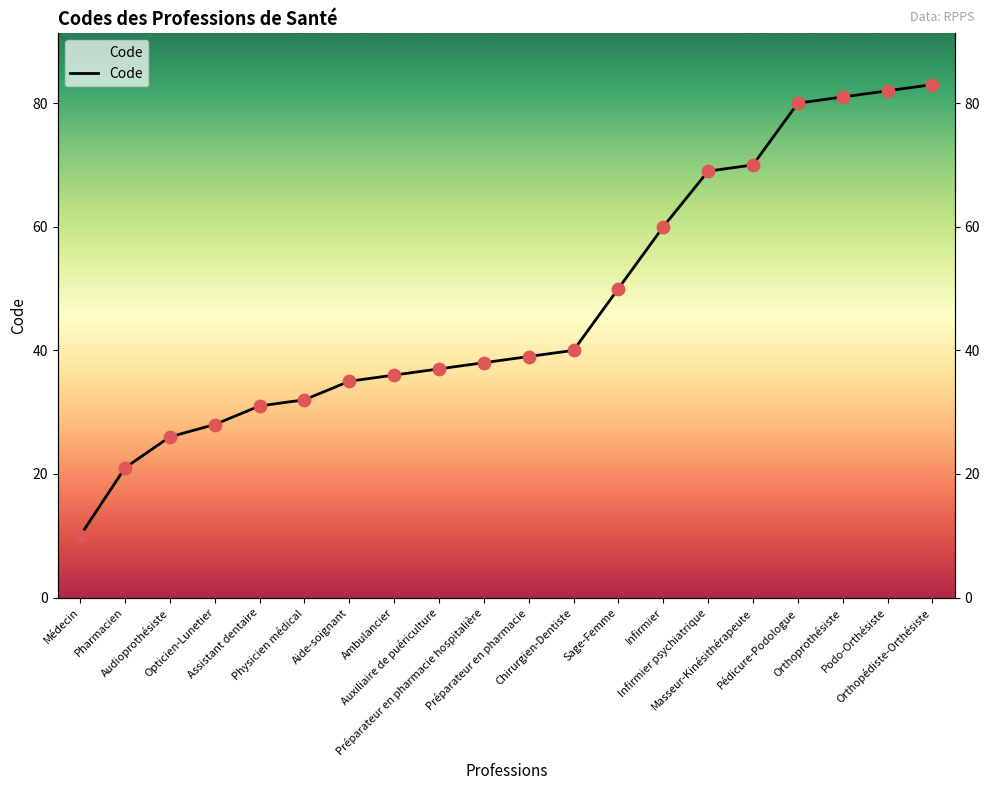

Approximately how many times larger is the value at Ambulancier compared to Infirmier psychiatrique?

0.5